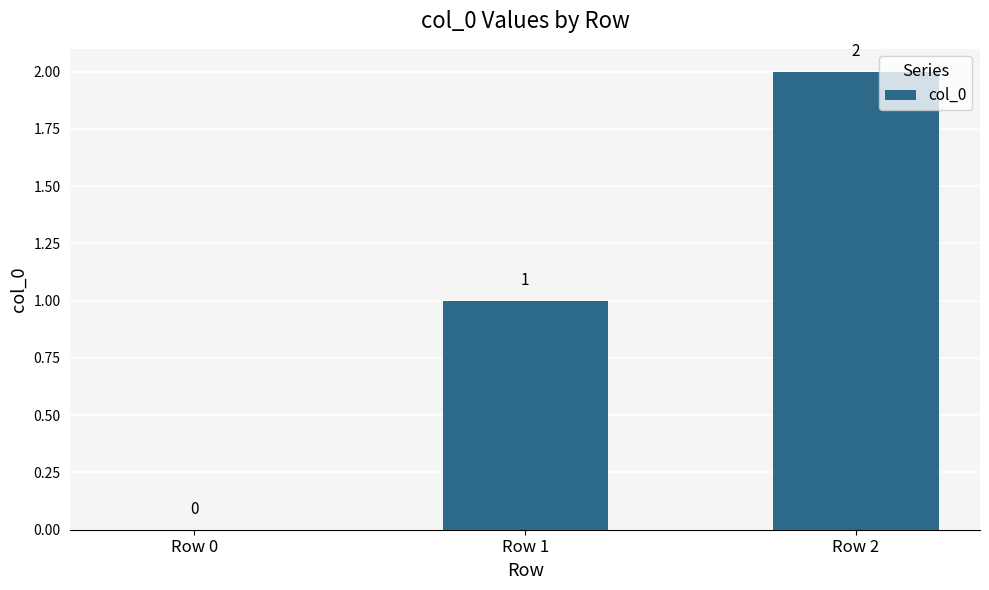

Where is the data nearest to the value 1?

Row 1